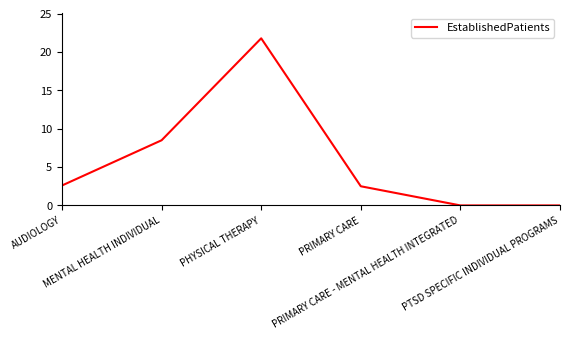

True or false: there are more than 2 points higher than both neighbors.

False